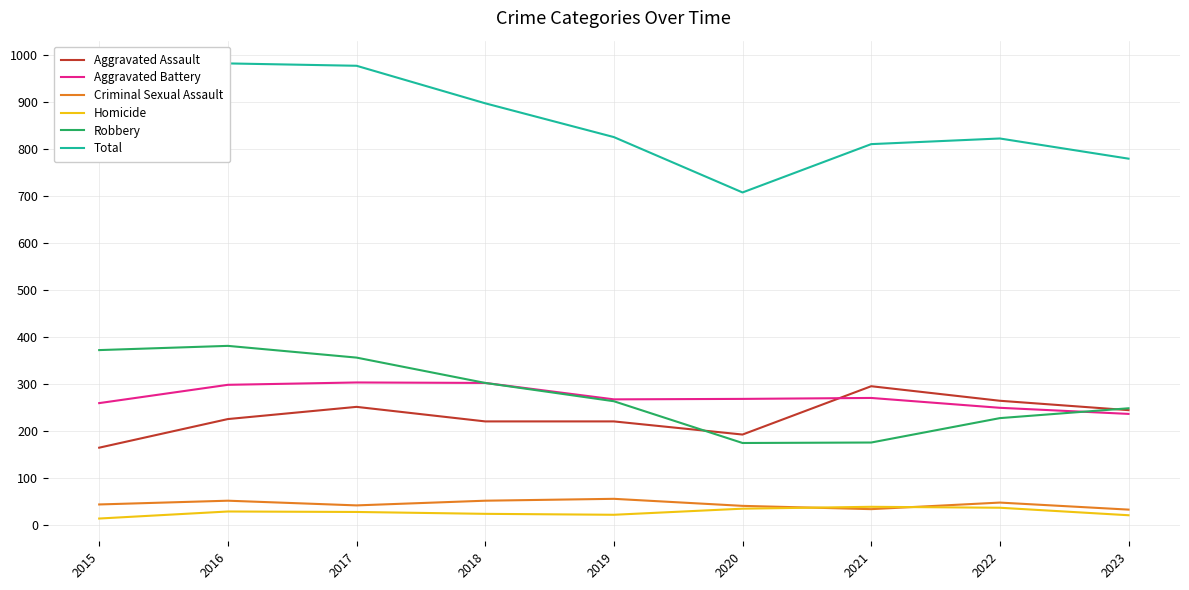

What is the sum of all Total values?

7658